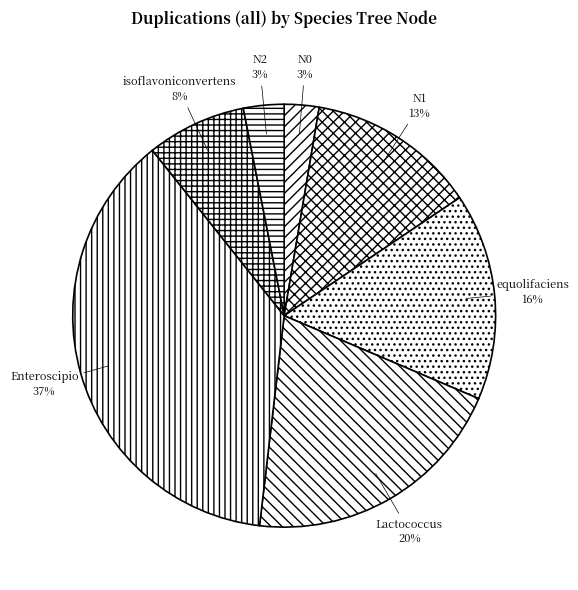

Which slice is the largest?

Enteroscipio